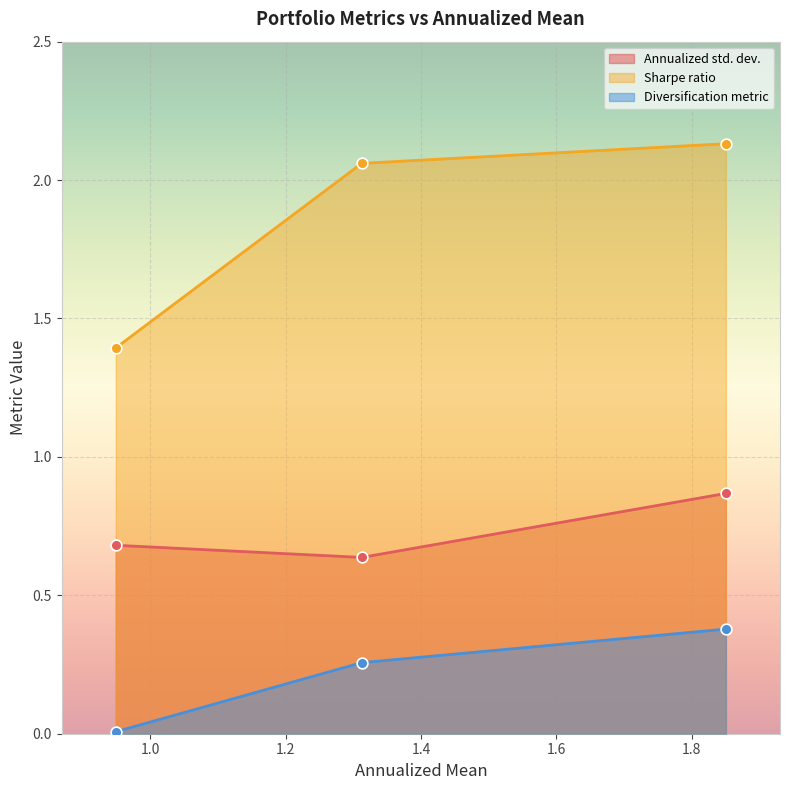

Is the value of Diversification metric at RobustOptimizationPortfolio greater than the value of Sharpe ratio at RobustOptimizationPortfolio_10?

No